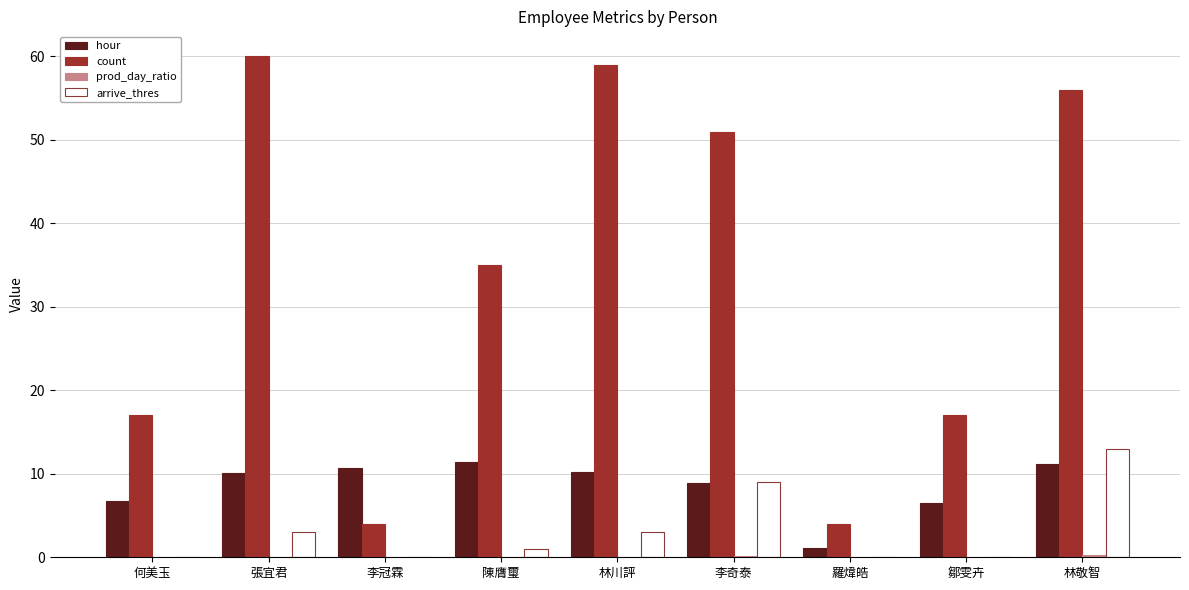

Which series has the largest range (max minus min)?

count